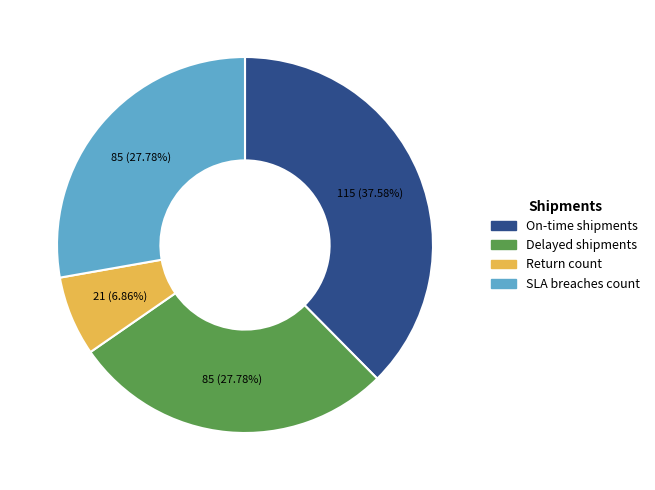

How much of the chart is everything except On-time shipments?

62.4%